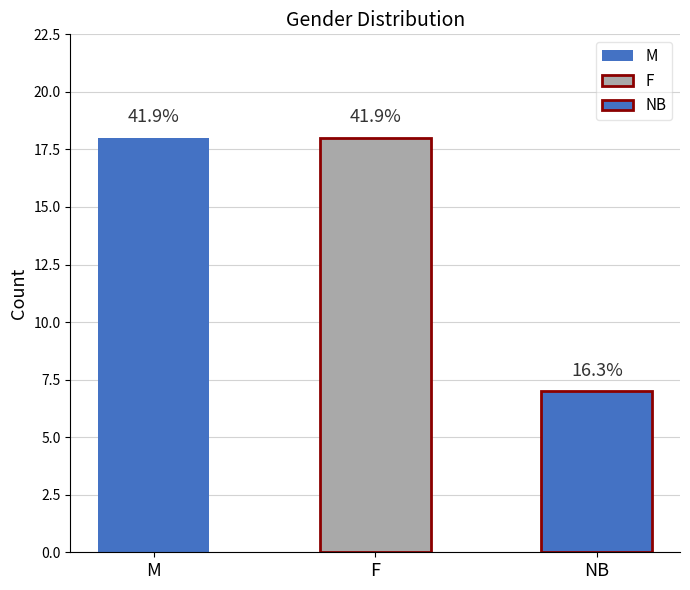

What is the approximate value at F, to the nearest 5?

20